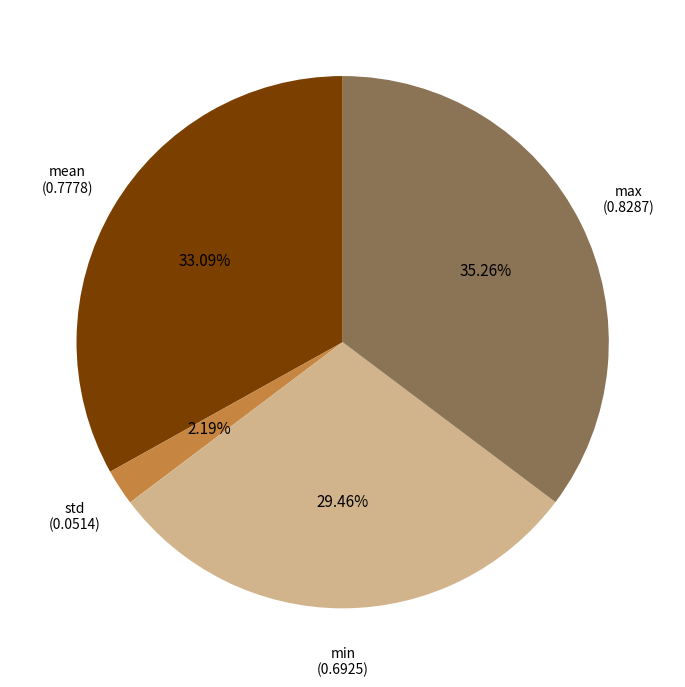

To the nearest percent, what is the average slice percentage?

25%